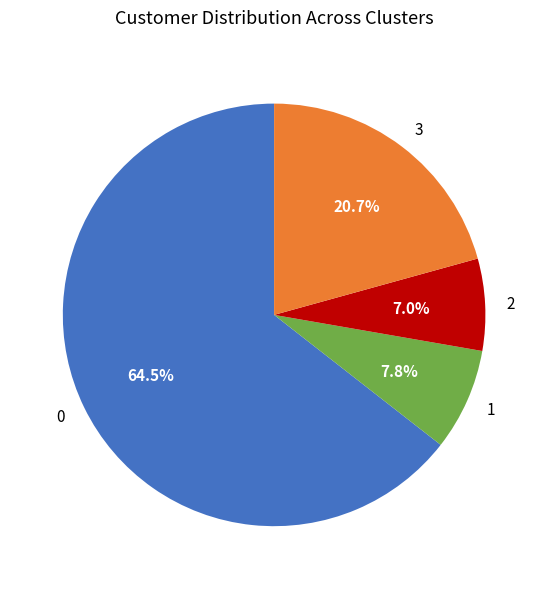

Is there a majority slice in this chart?

Yes